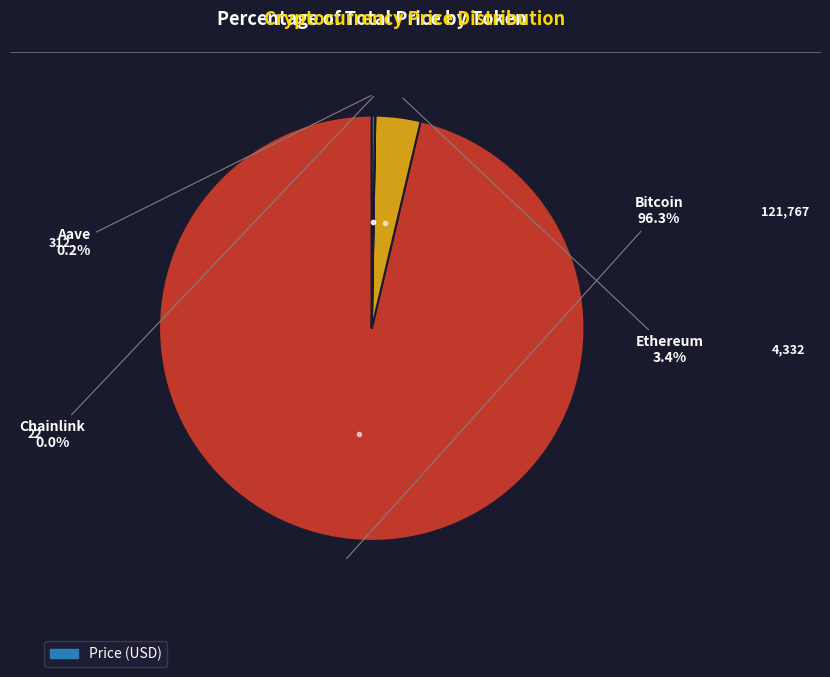

What portion of the pie excludes Ethereum?

96.6%